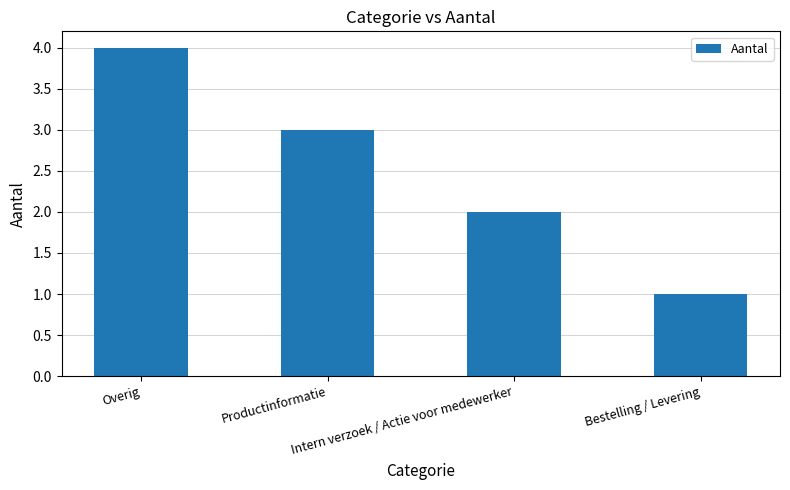

How many bars are there in total?

4